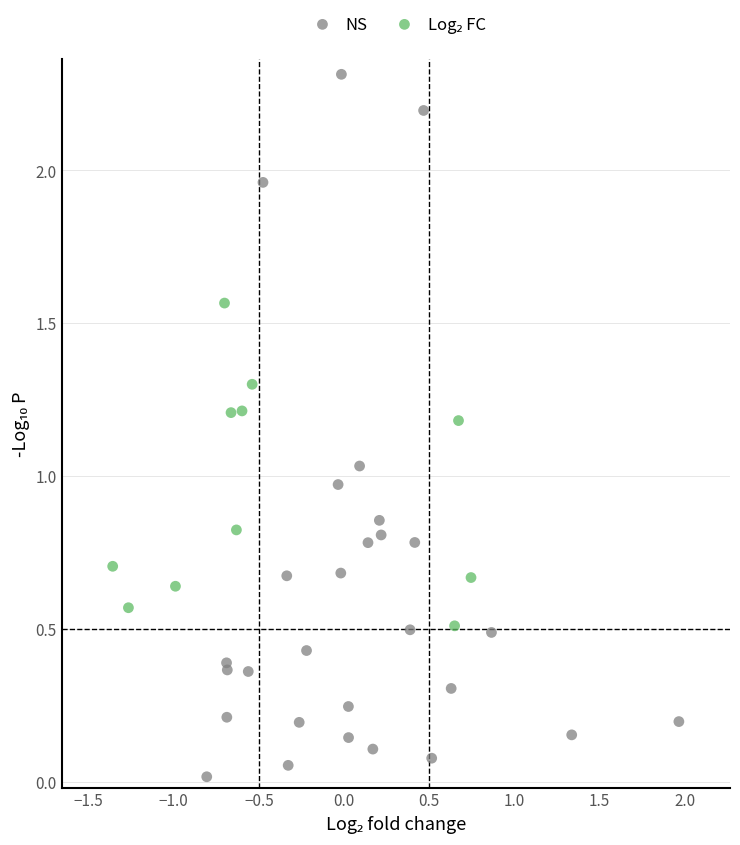

Which series contains the highest Y value?

NS